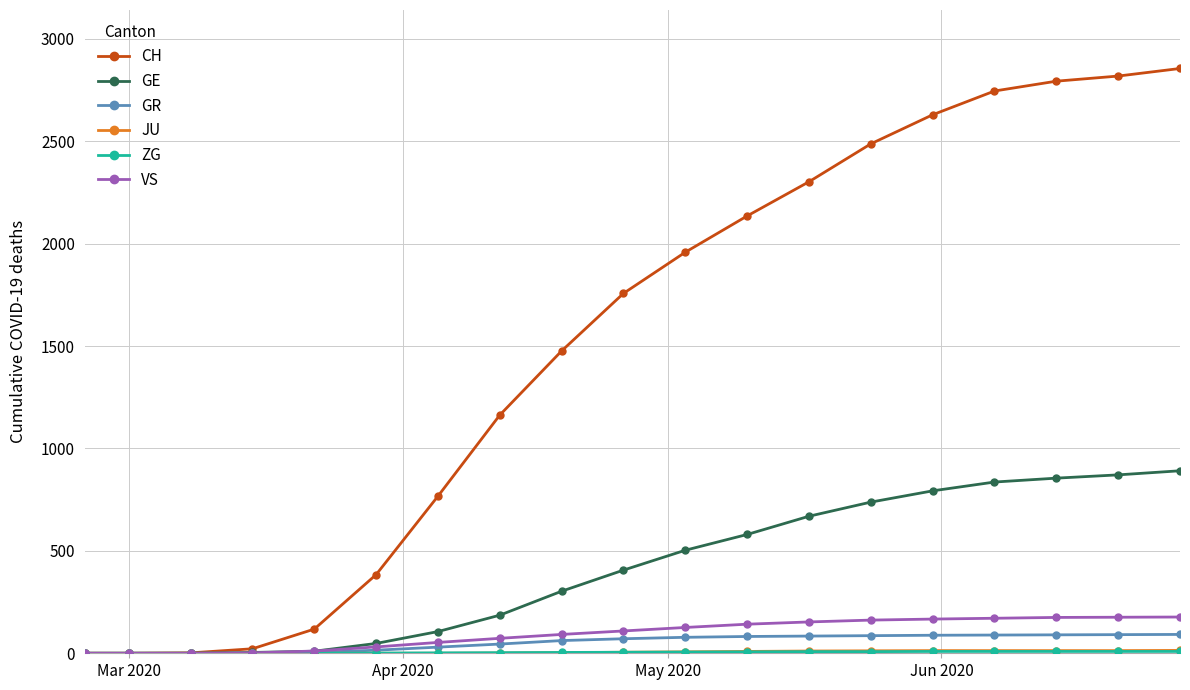

Which series has the largest total across all categories?

CH